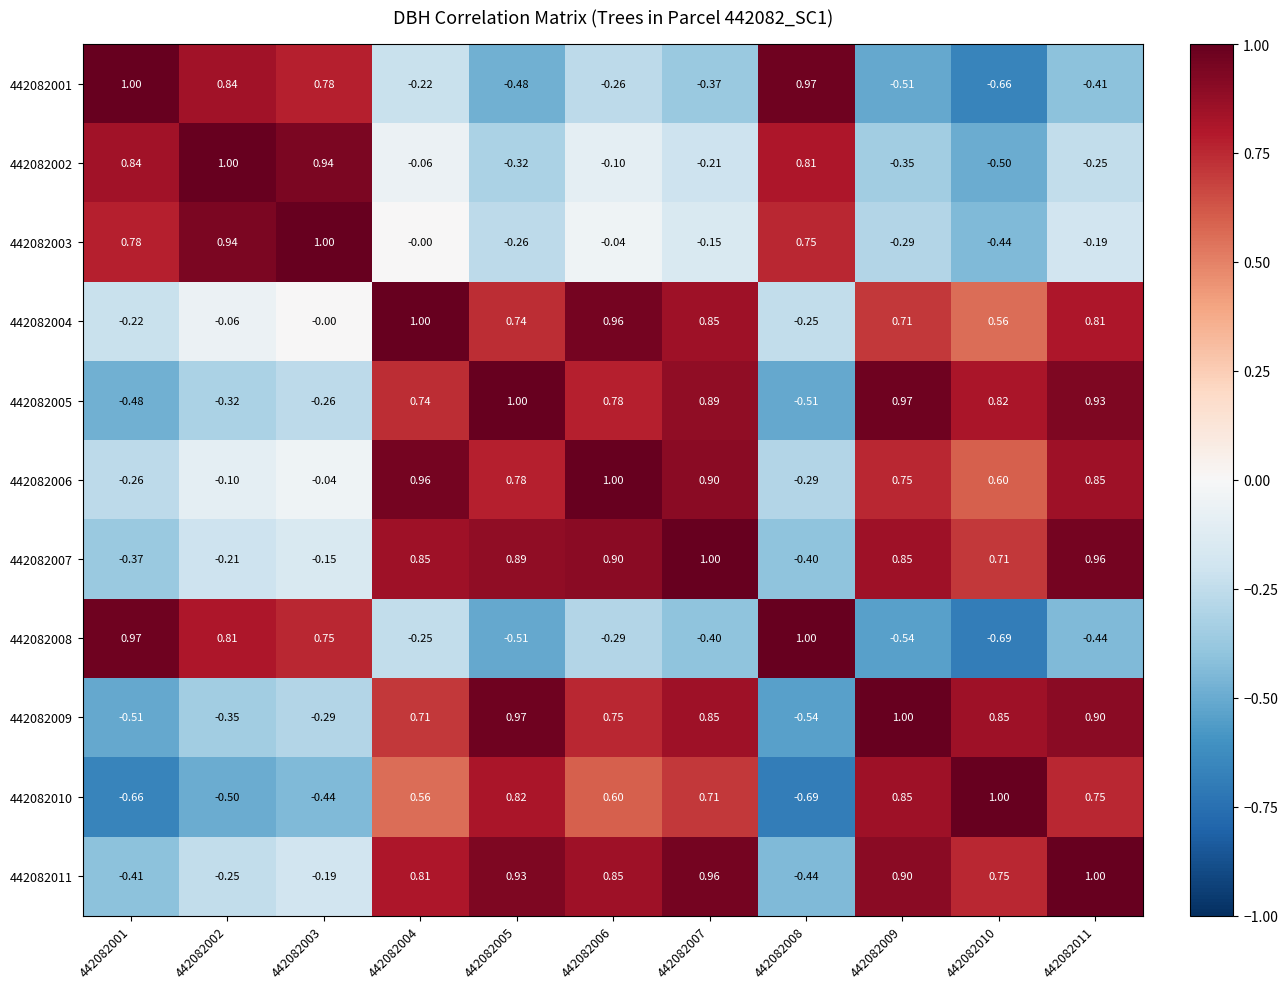

Count the number of data series in this chart.

11